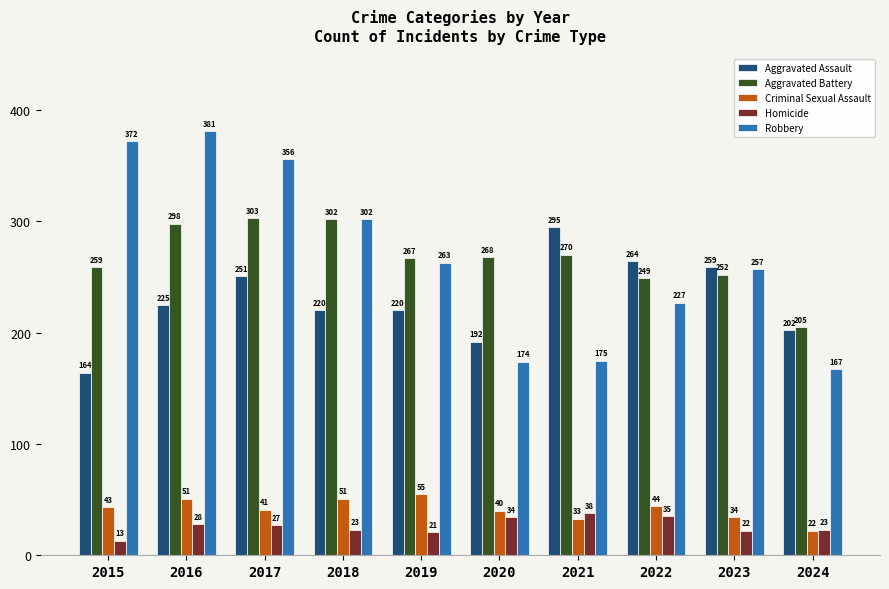

Where does the Homicide series first go above 27?

2016